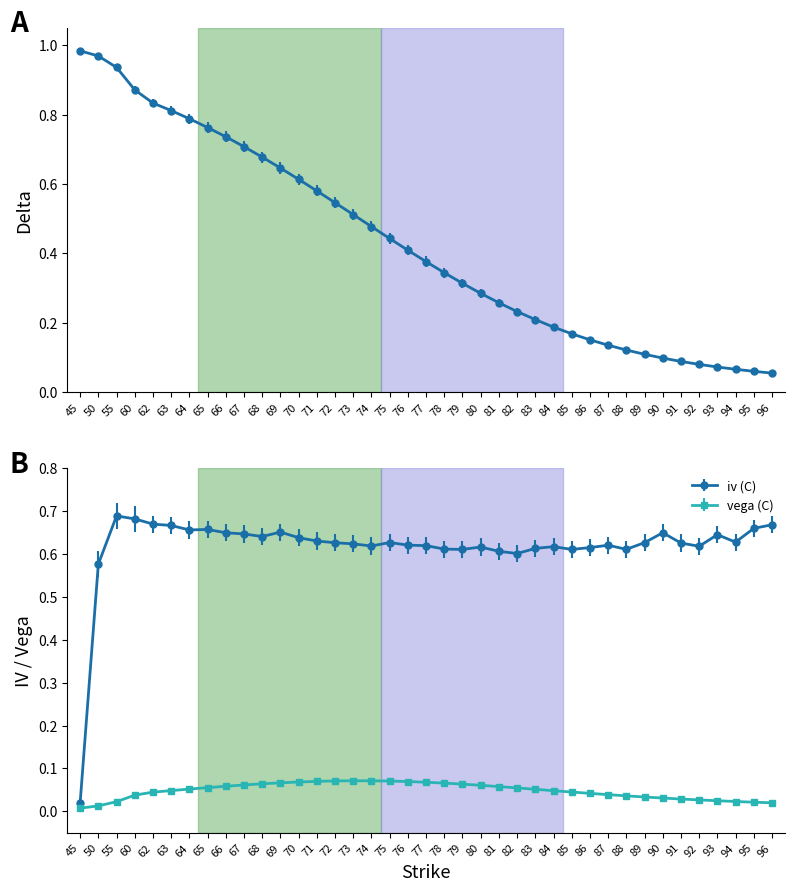

Reading right to left, what are all the values shown in this chart?

delta (C): 96=0.1	95=0.1	94=0.1	93=0.1	92=0.1	91=0.1	90=0.1	89=0.1	88=0.1	87=0.1	86=0.2	85=0.2	84=0.2	83=0.2	82=0.2	81=0.3	80=0.3	79=0.3	78=0.3	77=0.4	76=0.4	75=0.4	74=0.5	73=0.5	72=0.5	71=0.6	70=0.6	69=0.6	68=0.7	67=0.7	66=0.7	65=0.8	64=0.8	63=0.8	62=0.8	60=0.9	55=0.9	50=1.0	45=1.0
iv (C): 96=0.7	95=0.7	94=0.6	93=0.6	92=0.6	91=0.6	90=0.6	89=0.6	88=0.6	87=0.6	86=0.6	85=0.6	84=0.6	83=0.6	82=0.6	81=0.6	80=0.6	79=0.6	78=0.6	77=0.6	76=0.6	75=0.6	74=0.6	73=0.6	72=0.6	71=0.6	70=0.6	69=0.7	68=0.6	67=0.6	66=0.6	65=0.7	64=0.7	63=0.7	62=0.7	60=0.7	55=0.7	50=0.6	45=0.0
vega (C): 96=0.0	95=0.0	94=0.0	93=0.0	92=0.0	91=0.0	90=0.0	89=0.0	88=0.0	87=0.0	86=0.0	85=0.0	84=0.0	83=0.1	82=0.1	81=0.1	80=0.1	79=0.1	78=0.1	77=0.1	76=0.1	75=0.1	74=0.1	73=0.1	72=0.1	71=0.1	70=0.1	69=0.1	68=0.1	67=0.1	66=0.1	65=0.1	64=0.1	63=0.0	62=0.0	60=0.0	55=0.0	50=0.0	45=0.0